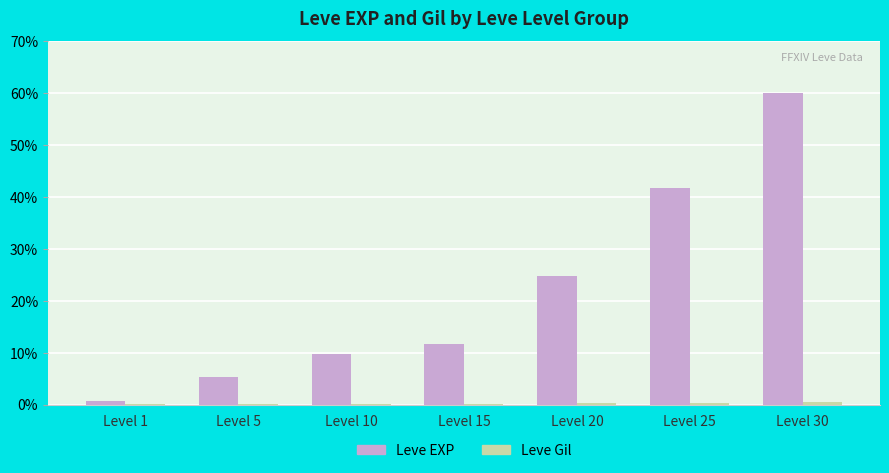

Which series has the largest total across all categories?

Leve EXP